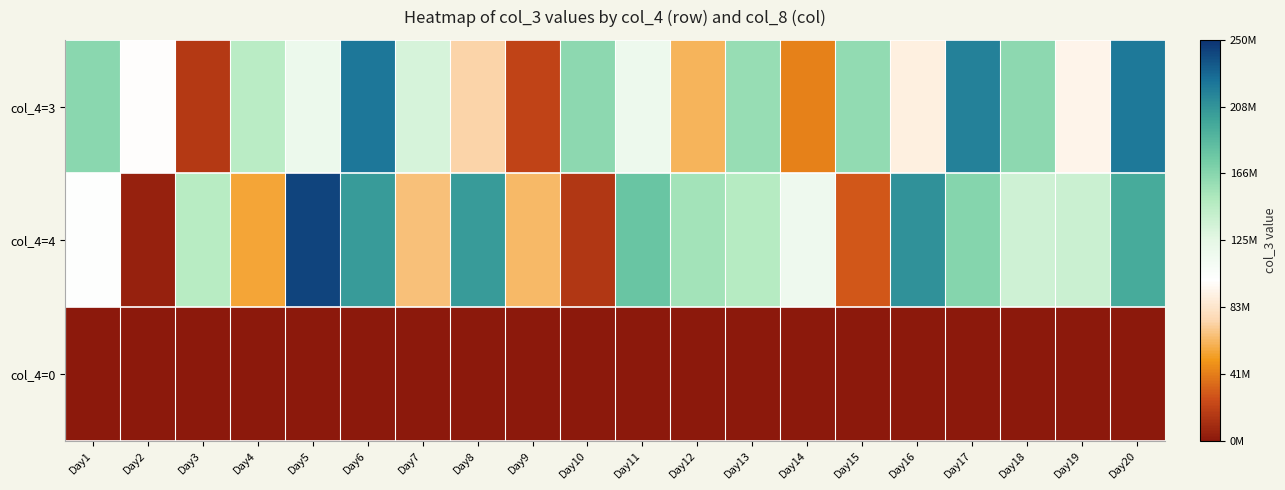

What is the maximum value shown in the chart?

242859664